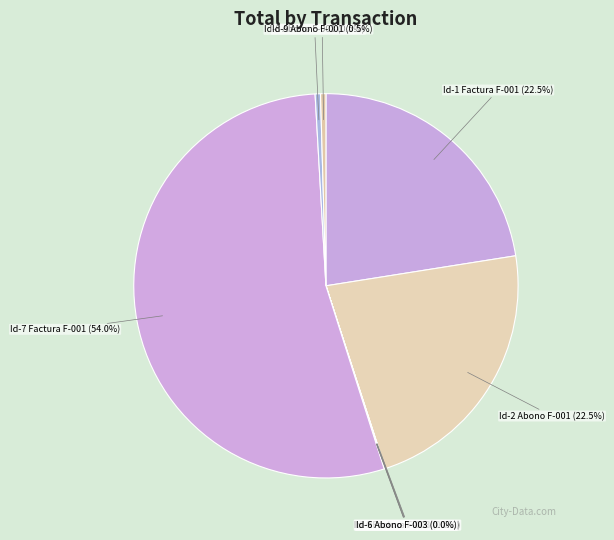

Is there any slice that represents more than half of the pie?

Yes